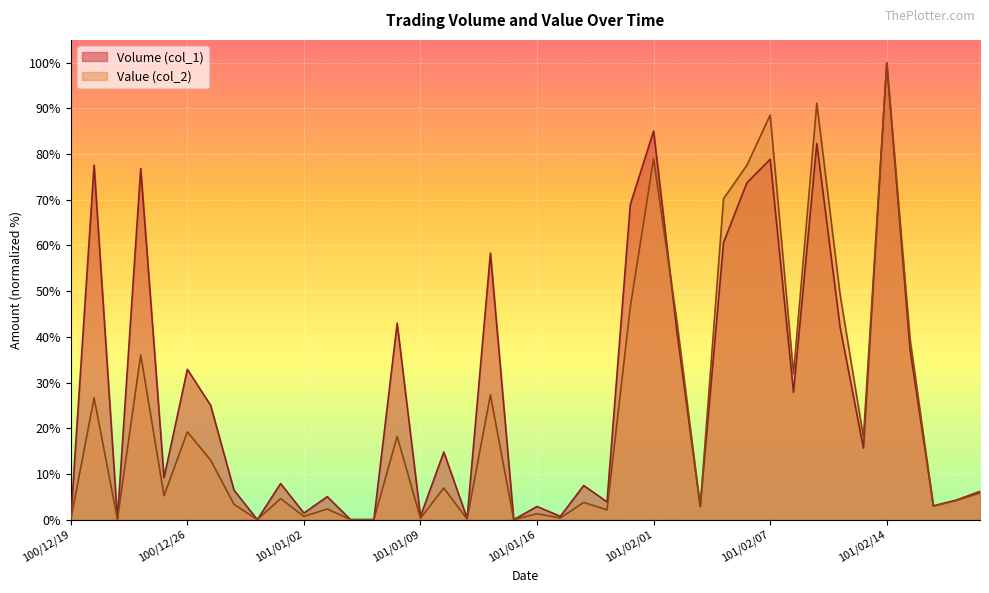

Reading right to left, extract all data points from this chart.

Volume (col_1): 101/02/20=6.2	101/02/17=4.3	101/02/16=3.0	101/02/15=37.2	101/02/14=100.0	101/02/13=15.7	101/02/10=42.1	101/02/09=82.3	101/02/08=27.9	101/02/07=78.9	101/02/06=73.7	101/02/04=60.6	101/02/03=2.9	101/02/02=41.1	101/02/01=85.1	101/01/31=69.0	101/01/30=3.9	101/01/18=7.5	101/01/17=0.7	101/01/16=2.9	101/01/13=0.0	101/01/12=58.3	101/01/11=0.3	101/01/10=14.8	101/01/09=0.7	101/01/06=43.0	101/01/05=0.0	101/01/04=0.0	101/01/03=5.0	101/01/02=1.4	100/12/30=7.9	100/12/29=0.0	100/12/28=6.5	100/12/27=25.0	100/12/26=32.9	100/12/23=9.2	100/12/22=76.9	100/12/21=0.1	100/12/20=77.6	100/12/19=0.0
Value (col_2): 101/02/20=5.8	101/02/17=4.2	101/02/16=3.0	101/02/15=39.6	101/02/14=100.0	101/02/13=18.0	101/02/10=49.2	101/02/09=91.2	101/02/08=31.9	101/02/07=88.6	101/02/06=77.6	101/02/04=70.2	101/02/03=2.9	101/02/02=43.4	101/02/01=79.0	101/01/31=46.5	101/01/30=2.1	101/01/18=3.8	101/01/17=0.4	101/01/16=1.3	101/01/13=0.0	101/01/12=27.3	101/01/11=0.1	101/01/10=6.9	101/01/09=0.3	101/01/06=18.2	101/01/05=0.0	101/01/04=0.0	101/01/03=2.3	101/01/02=0.7	100/12/30=4.6	100/12/29=0.0	100/12/28=3.4	100/12/27=13.0	100/12/26=19.2	100/12/23=5.2	100/12/22=36.1	100/12/21=0.1	100/12/20=26.7	100/12/19=0.0